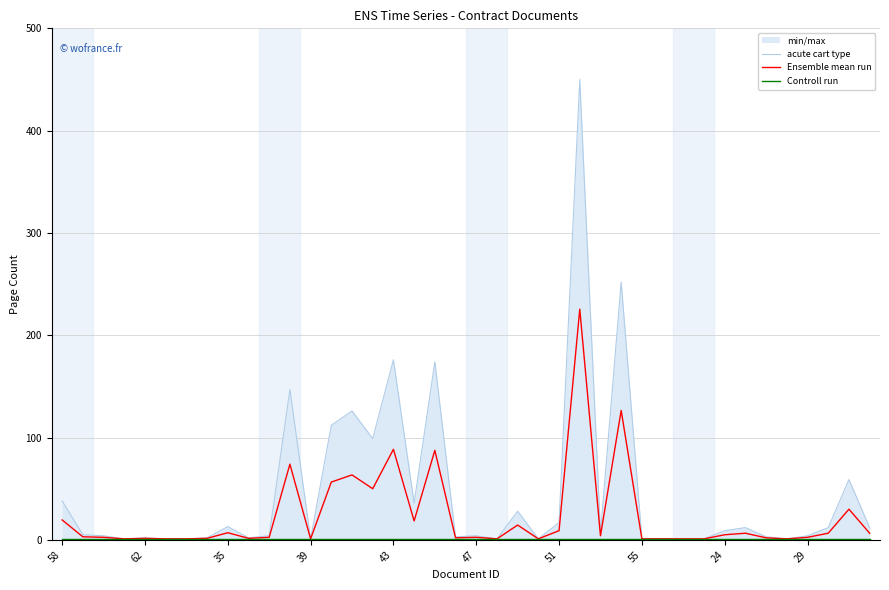

What is the label of the 12th point from the left?

11